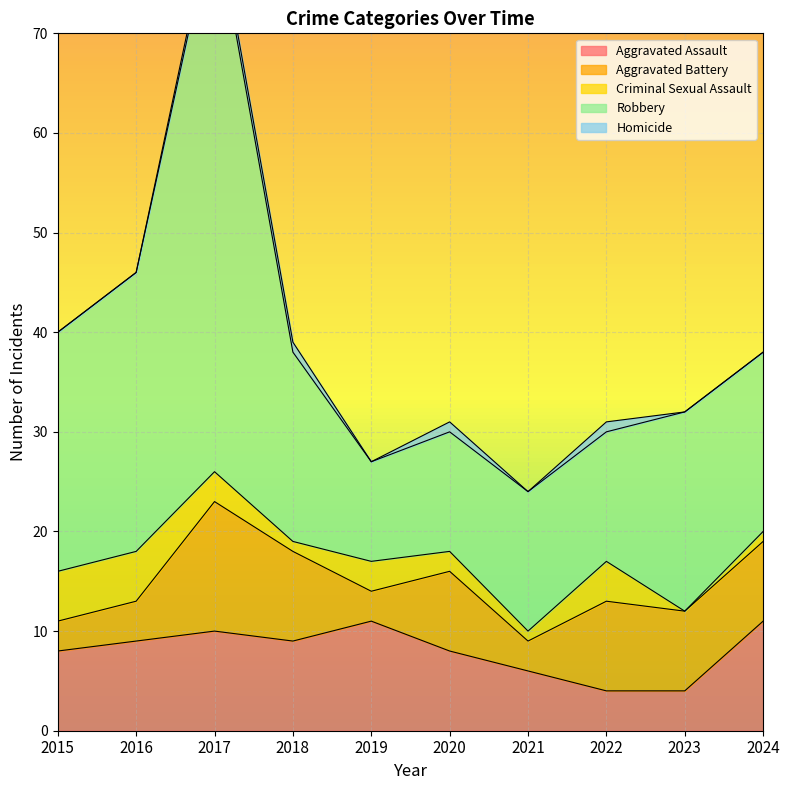

What is the sum of the Criminal Sexual Assault values at 2021 and 2020?

3